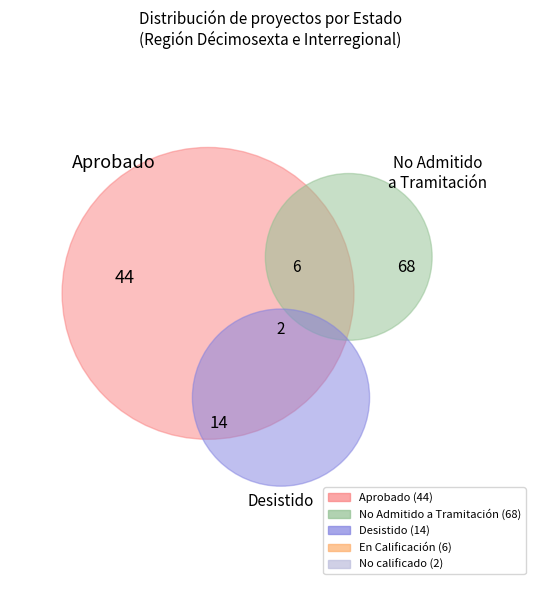

Between No calificado and No Admitido a Tramitación, which is larger?

No Admitido a Tramitación